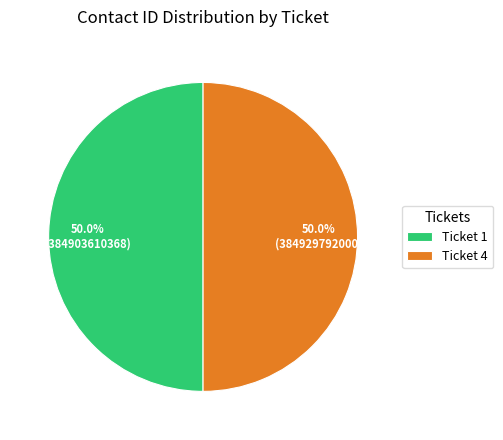

How many slices are in this pie chart?

2